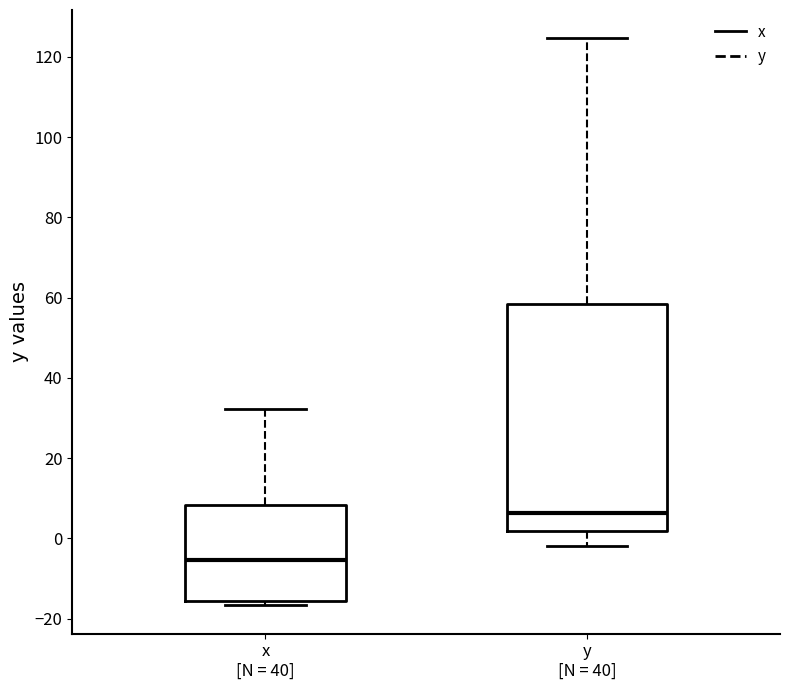

Which box is the tallest, from its lower edge to its upper edge?

y [N = 40]